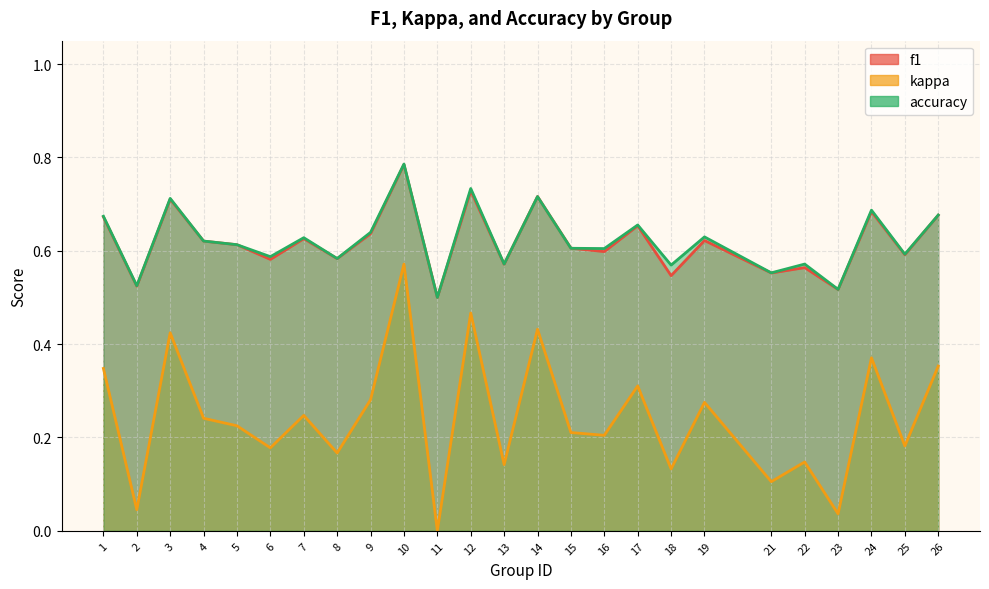

Reading left to right, list all the values displayed in this chart.

f1: 0.7	0.5	0.7	0.6	0.6	0.6	0.6	0.6	0.6	0.8	0.5	0.7	0.6	0.7	0.6	0.6	0.7	0.5	0.6	0.6	0.6	0.5	0.7	0.6	0.7
kappa: 0.3	0.0	0.4	0.2	0.2	0.2	0.2	0.2	0.3	0.6	0.0	0.5	0.1	0.4	0.2	0.2	0.3	0.1	0.3	0.1	0.1	0.0	0.4	0.2	0.4
accuracy: 0.7	0.5	0.7	0.6	0.6	0.6	0.6	0.6	0.6	0.8	0.5	0.7	0.6	0.7	0.6	0.6	0.7	0.6	0.6	0.6	0.6	0.5	0.7	0.6	0.7